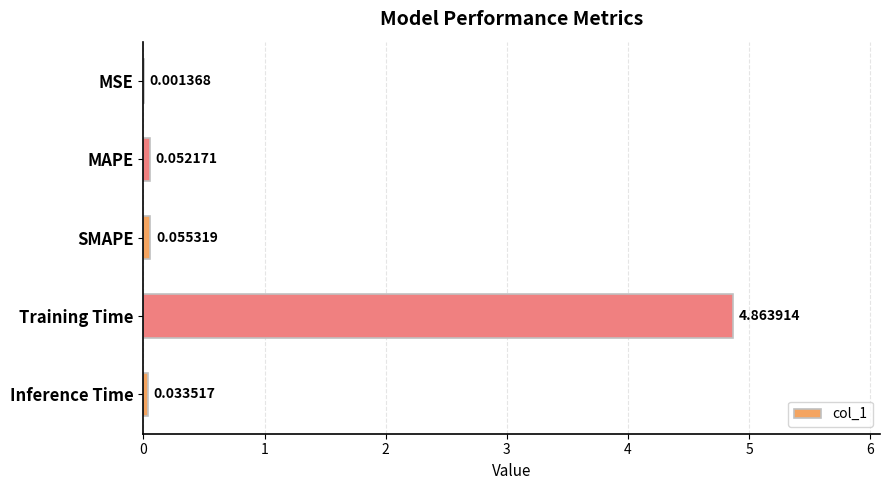

What is the change in value from MAPE to Training Time?

+4.8